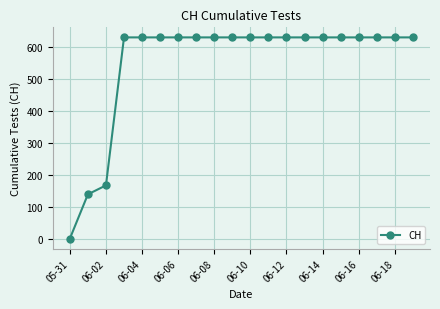

What is the value of the 8th point from the left?

631